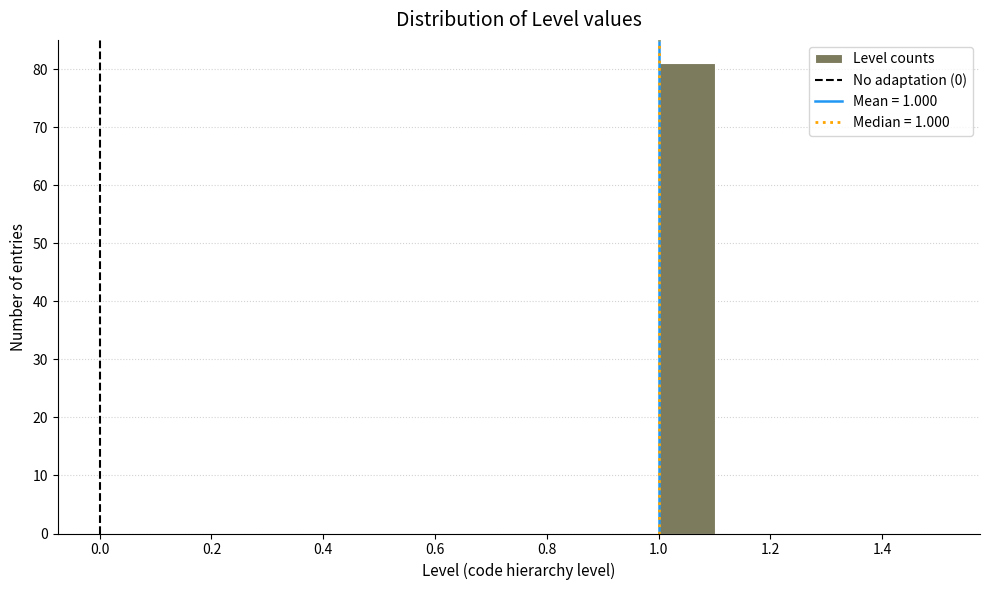

What is the height of the bar covering 1.0 to 1.1 on the x-axis? The values are not printed on the chart, so give them approximately, as read against the axis.

81